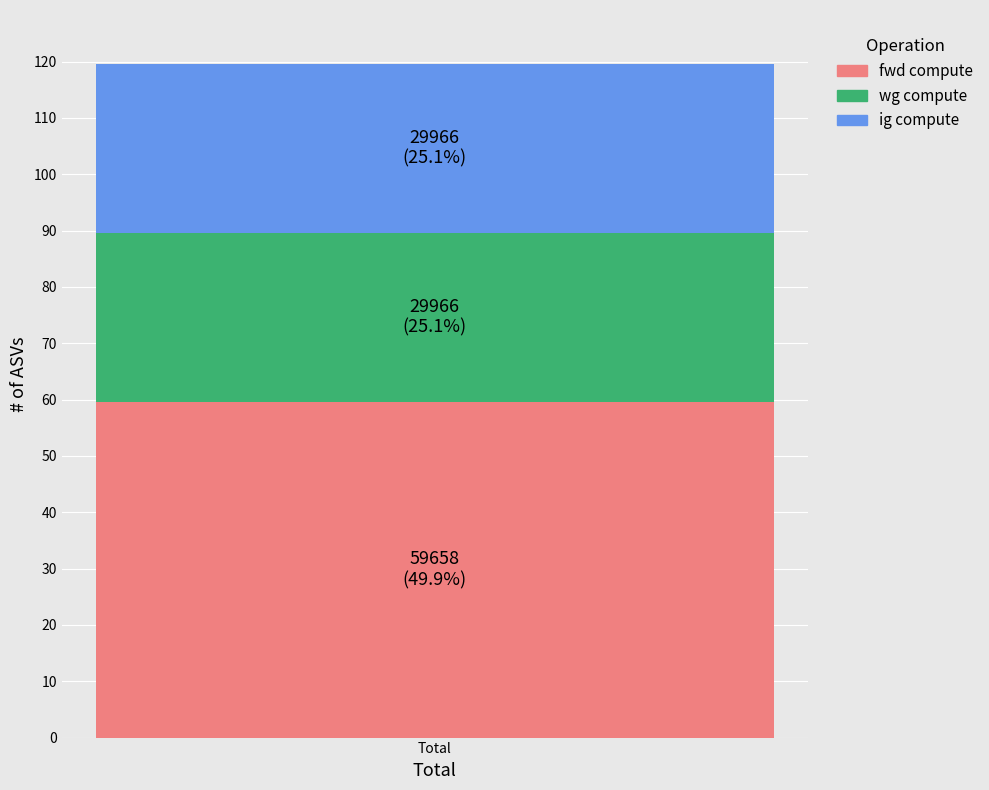

Does the chart contain any negative values?

No